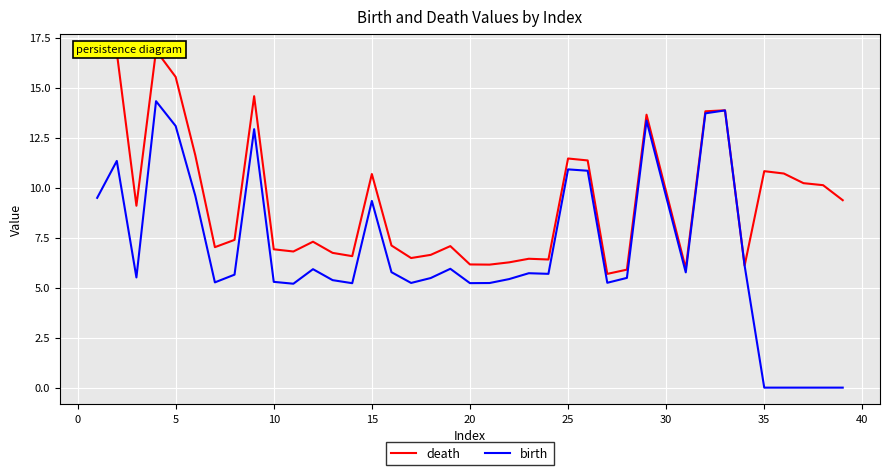

True or false: birth and death intersect in this chart.

False